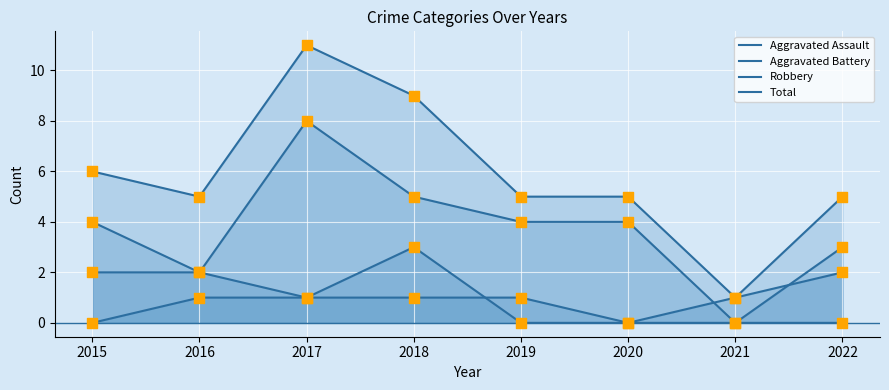

What is the total value across all series at 2016?

10